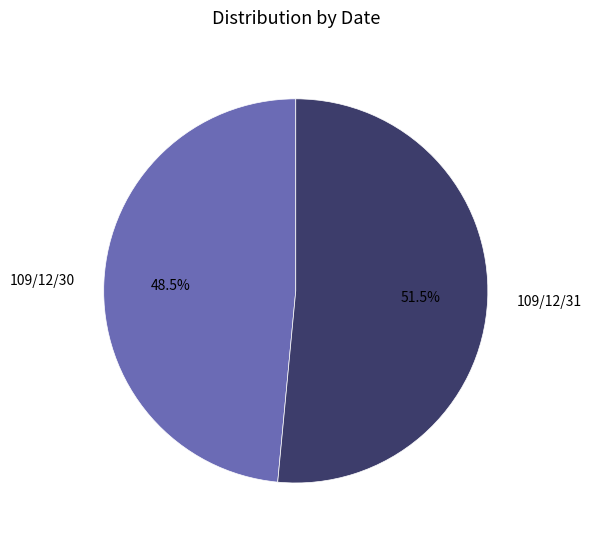

What portion of the pie excludes 109/12/30?

51.5%